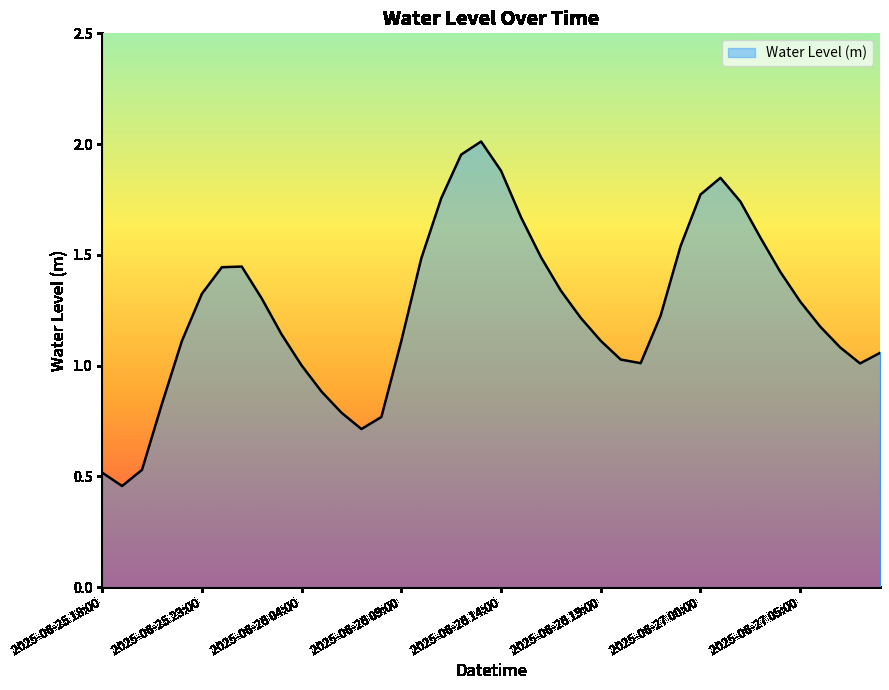

What is the difference between the maximum and minimum values?

1.6